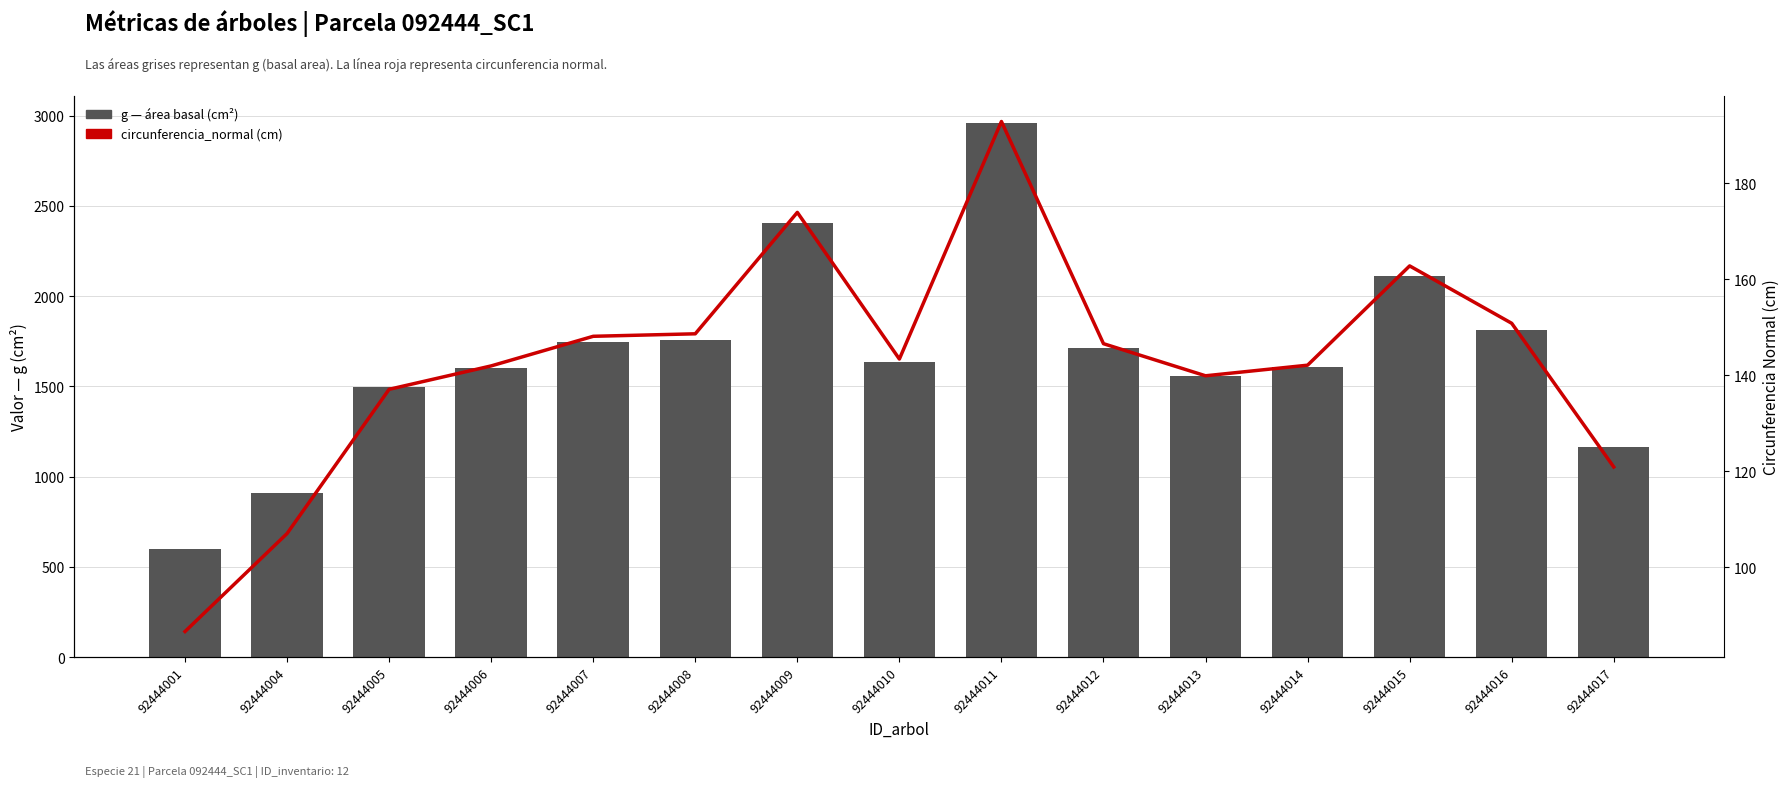

What is the greatest value displayed?

2960.1